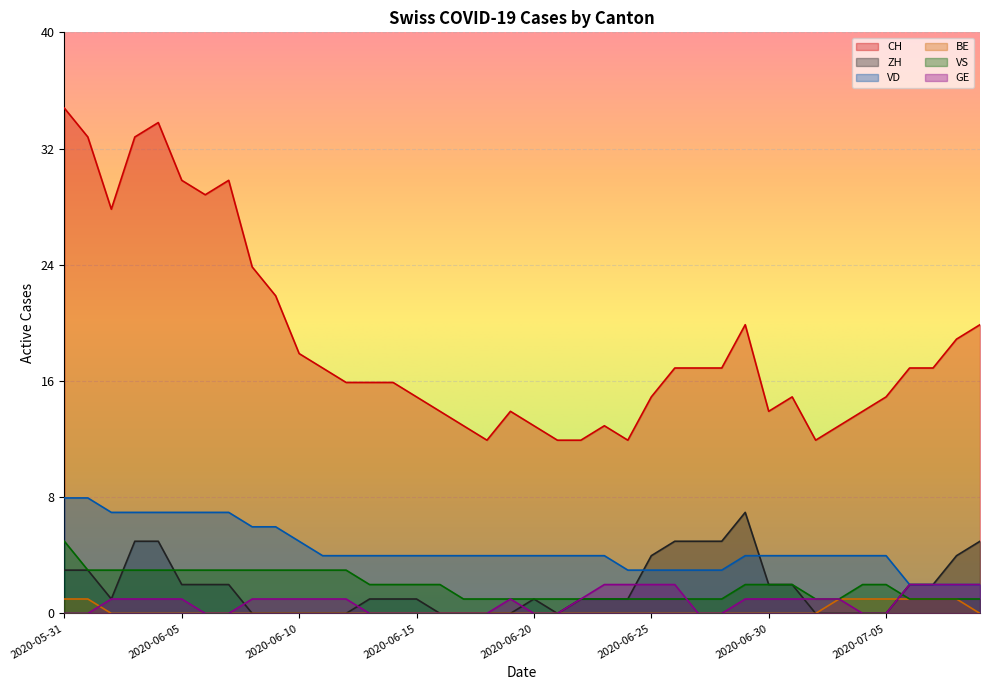

True or false: BE and VS intersect in this chart.

False